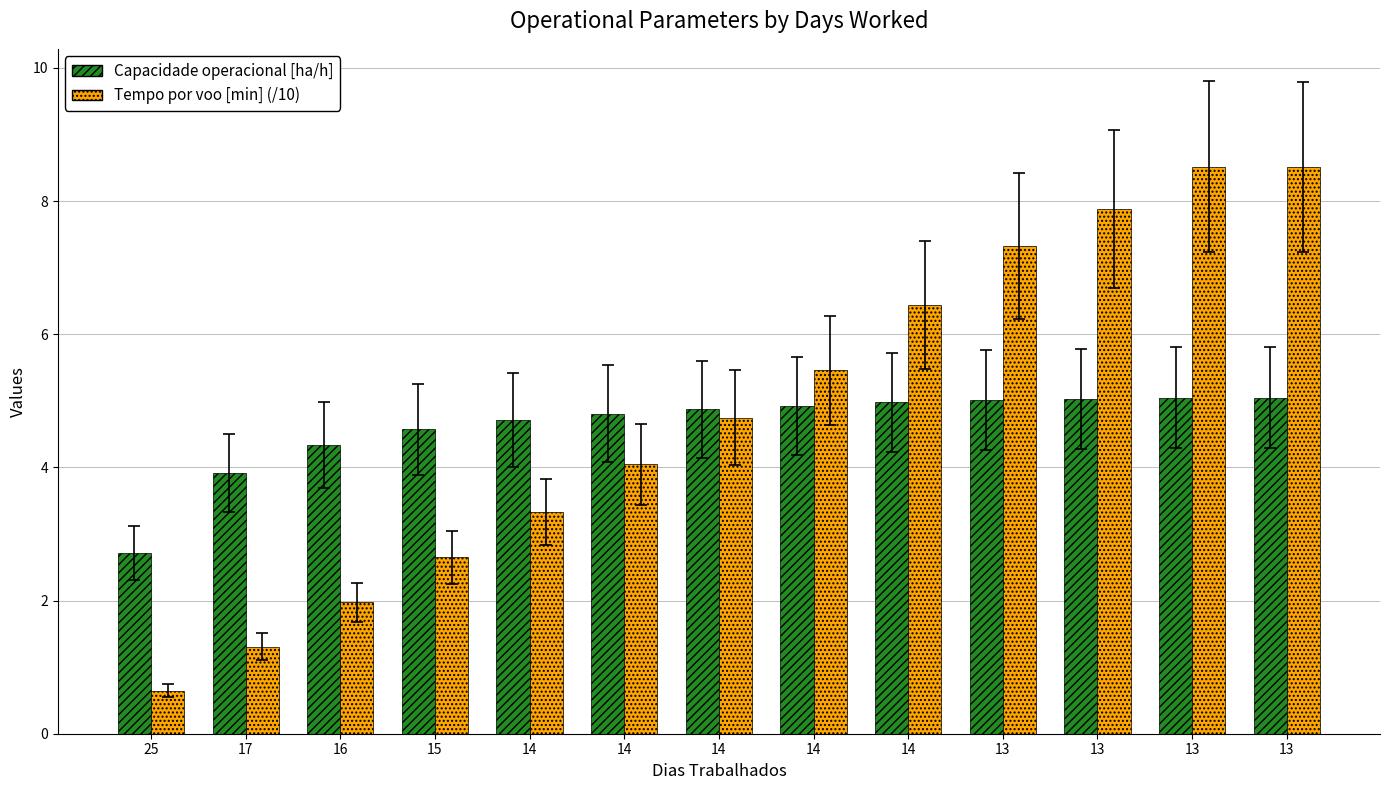

How many data points does each series have?

13